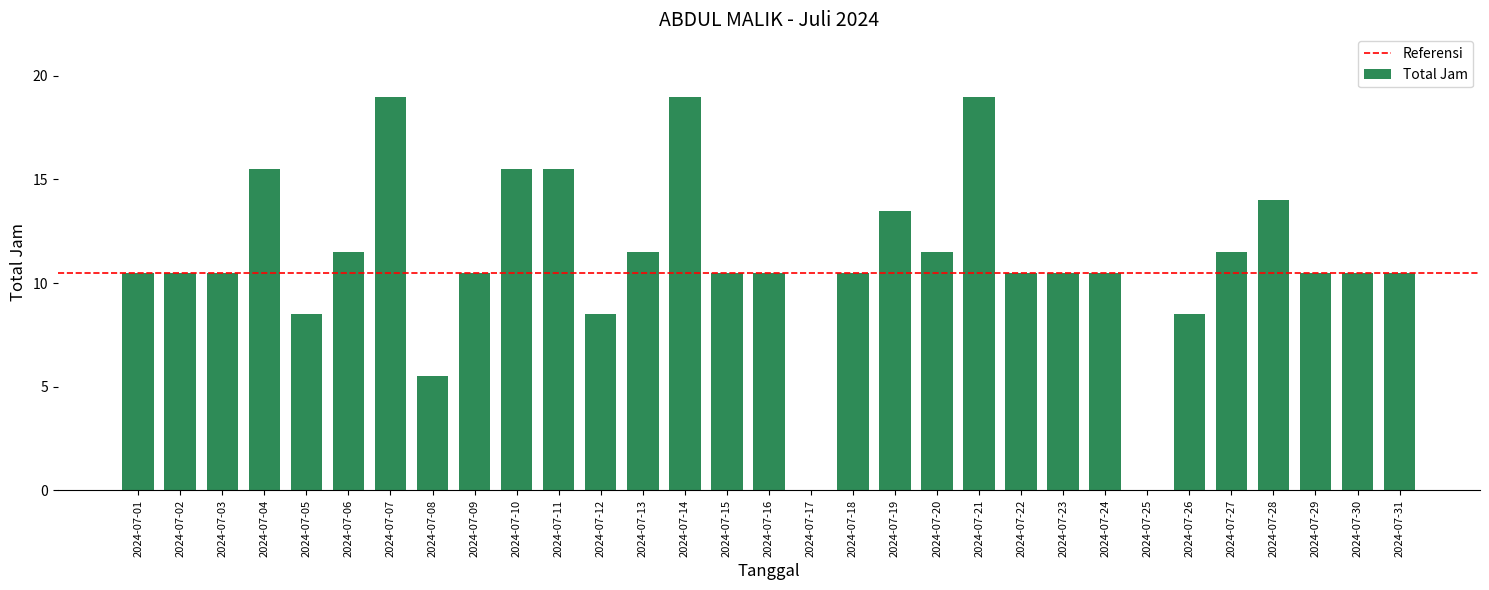

Is it true that the value at 2024-07-18 is 3.4?

False